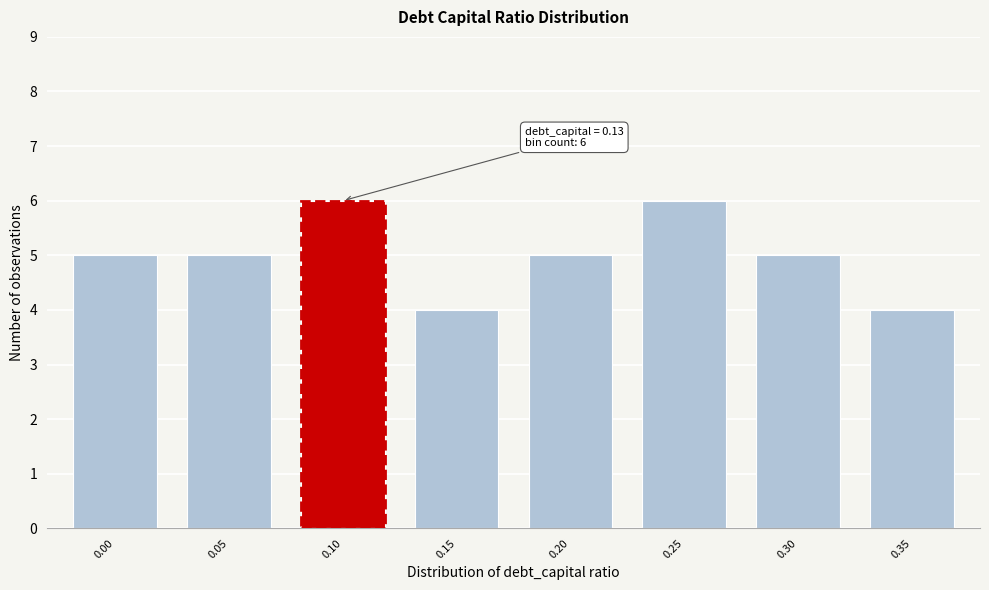

Reading left to right, list all the values displayed in this chart.

5	5	6	4	5	6	5	4